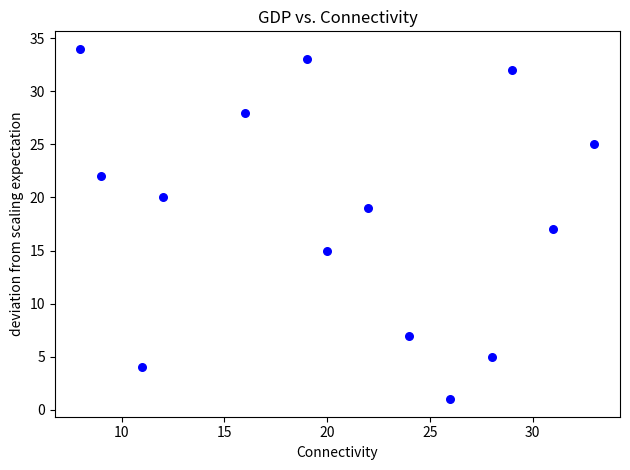

What is the range of Y values (max minus min)?

33